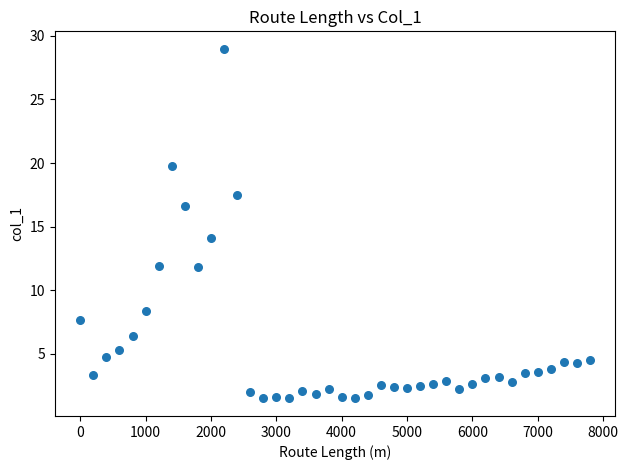

What Y value in the scatter plot is closest to 15?

14.1